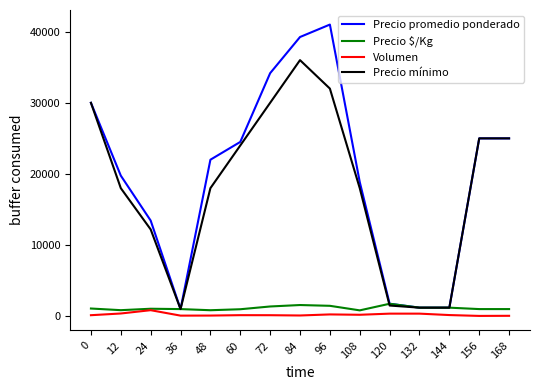

Is the value of Precio mínimo at 120 greater than the value of Precio promedio ponderado at 48?

No